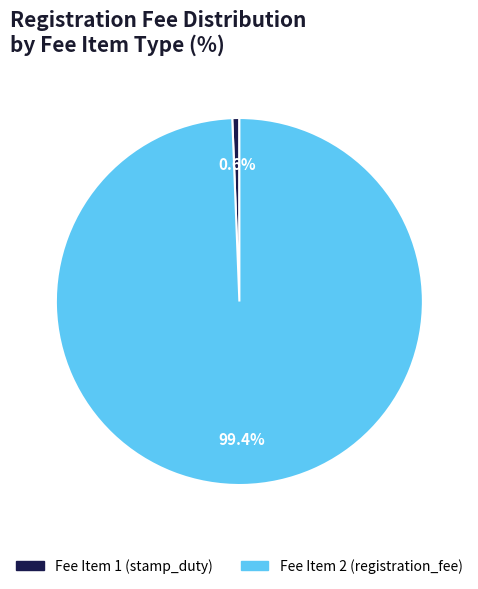

Combined, what portion of the pie is Fee Item 2 (registration_fee) and Fee Item 1 (stamp_duty)?

100.0%